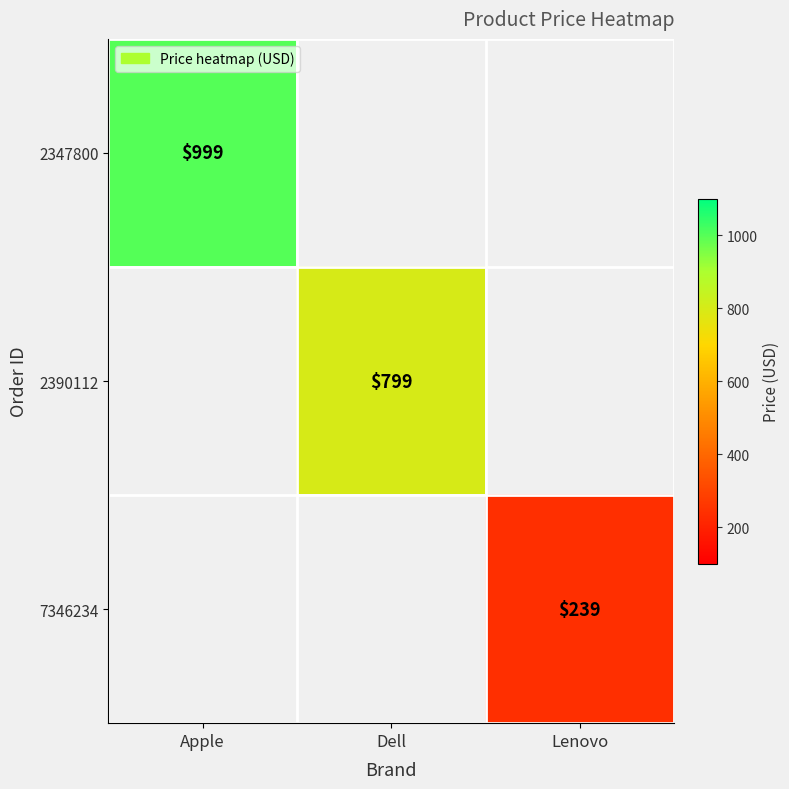

The value of 7346234 at Lenovo is 95. True or false?

False